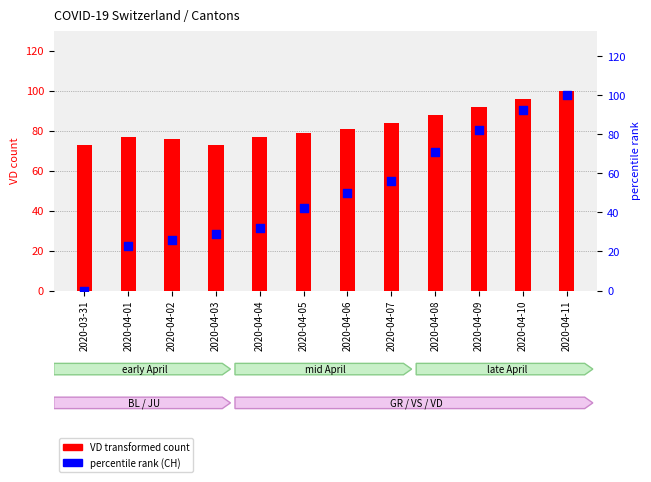

What are all the series names shown in the legend?

VD (transformed count), percentile rank (CH)